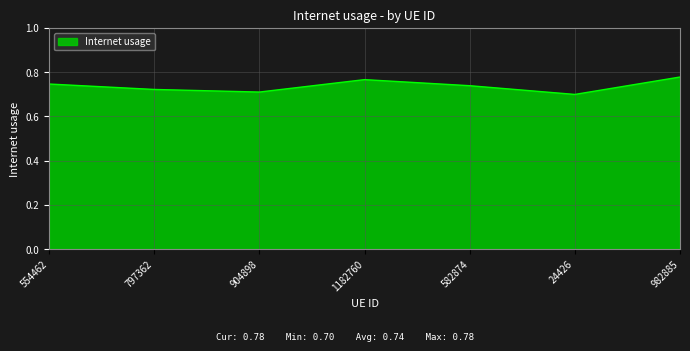

Which has a higher value, 797362 or 904898?

797362